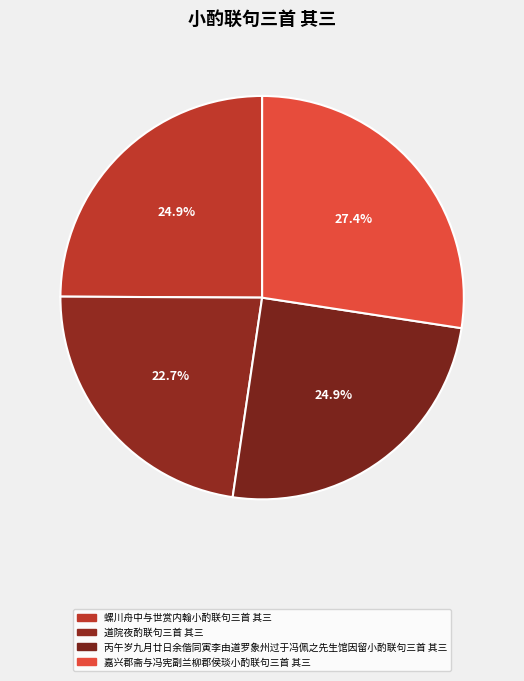

Approximately how many times larger is the value at 嘉兴郡斋与冯宪副兰柳郡侯琰小酌联句三首 其三 compared to 丙午岁九月廿日余偕同寅李由道罗象州过于冯佩之先生馆因留小酌联句三首 其三?

1.1